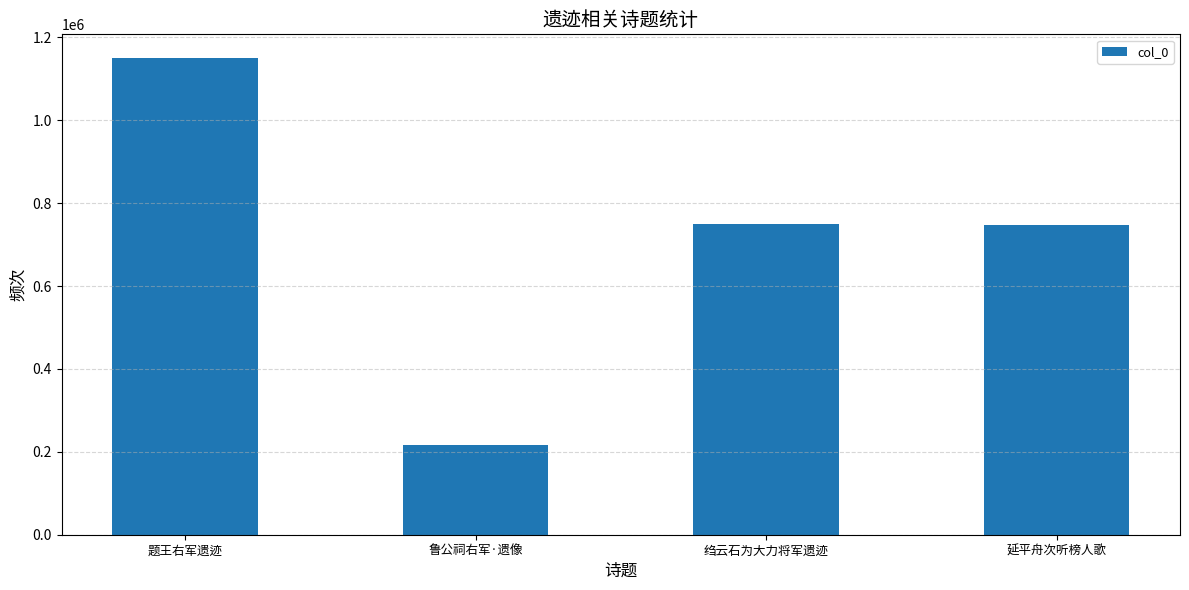

What is the difference between the maximum and minimum values?

932781